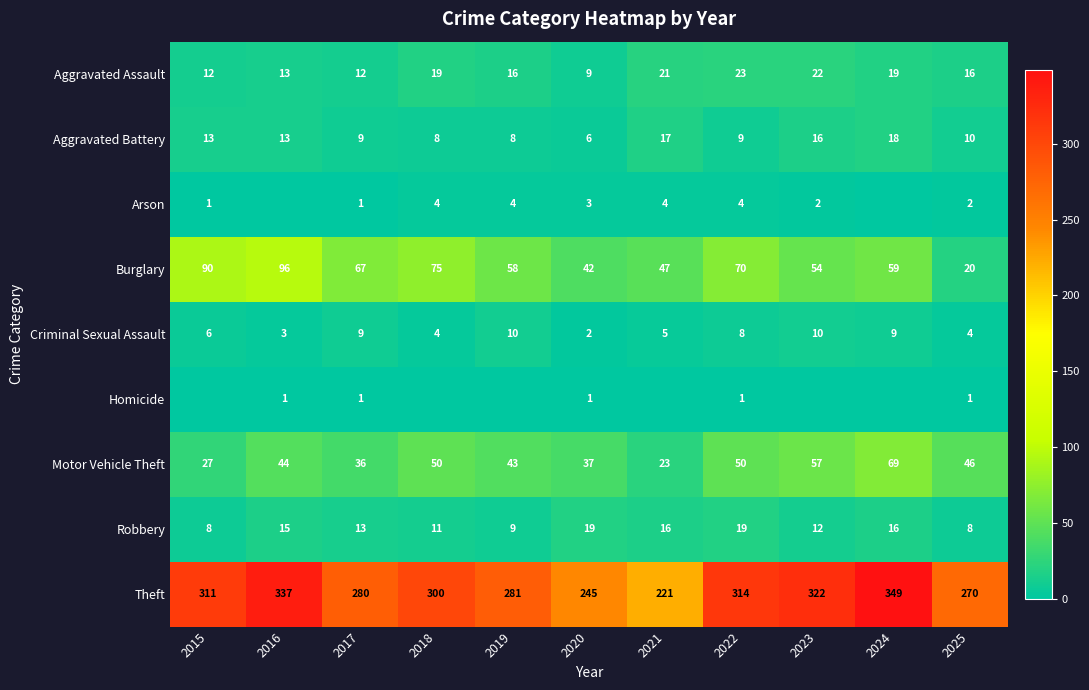

Is the value of Theft at 2023 greater than the value of Robbery at 2021?

Yes